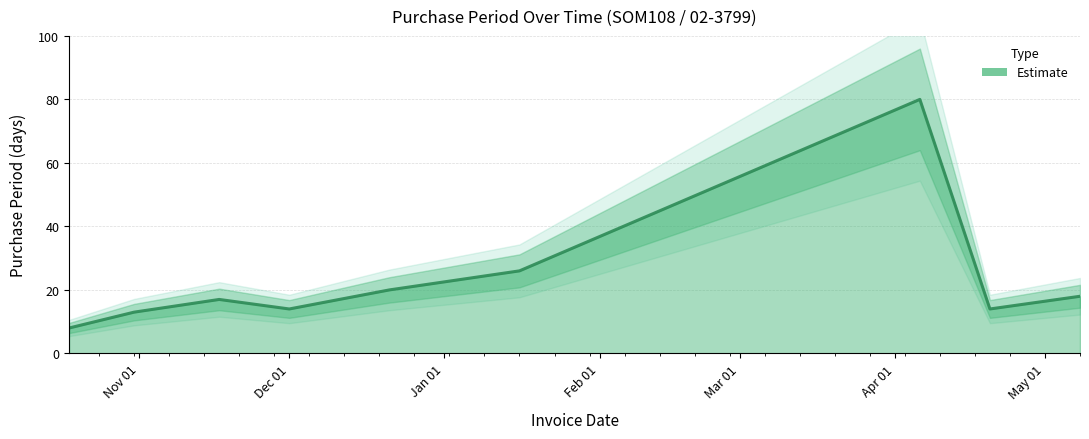

The value at 2017-04-20 is 8. True or false?

False